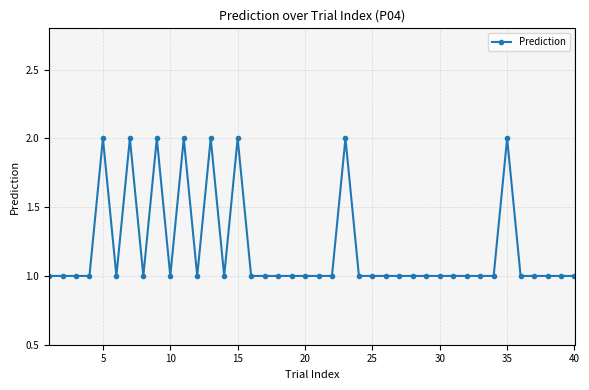

What is the value of the 24th point from the left?

1